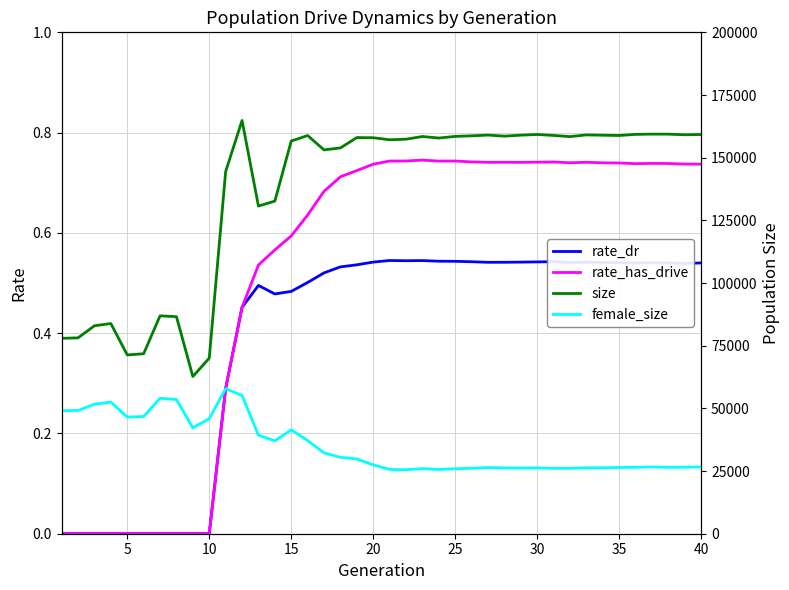

List the series in order of their peak value, lowest first.

rate_dr, rate_has_drive, female_size, size